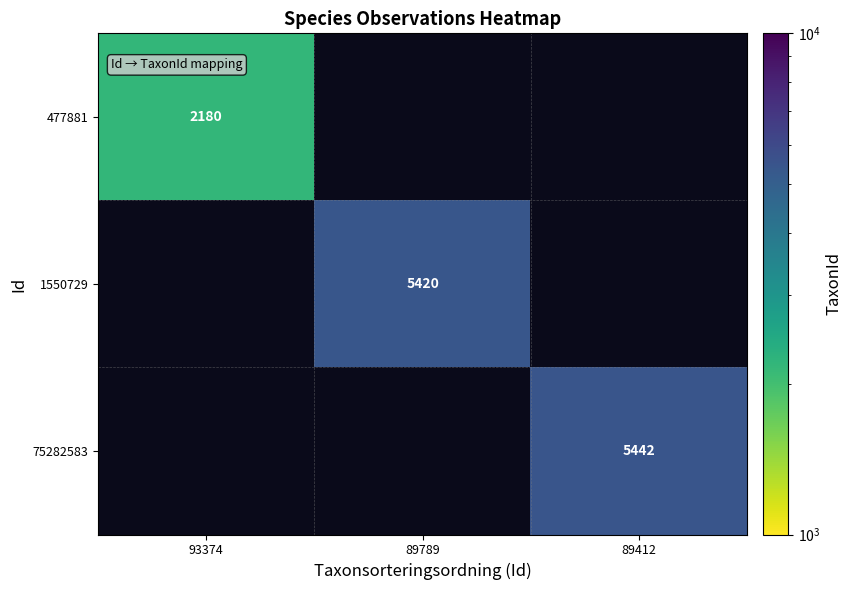

The 477881 series shows 557 at 93374. True or false?

False